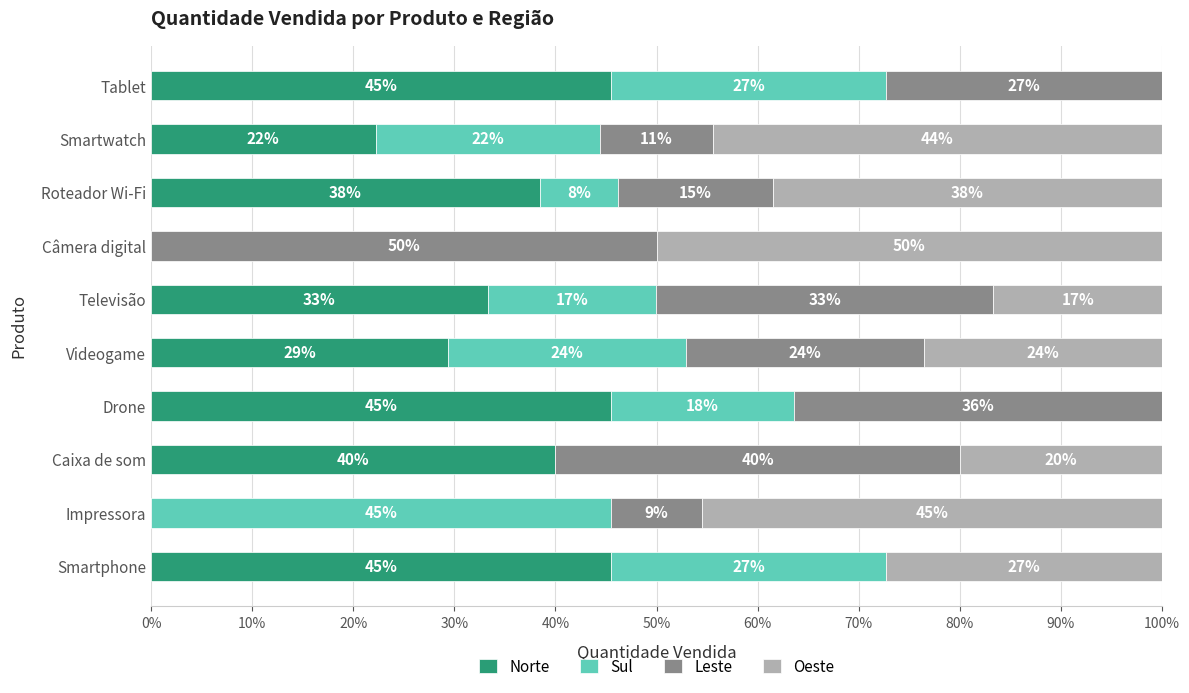

What are all the series names shown in the legend?

Norte, Sul, Leste, Oeste